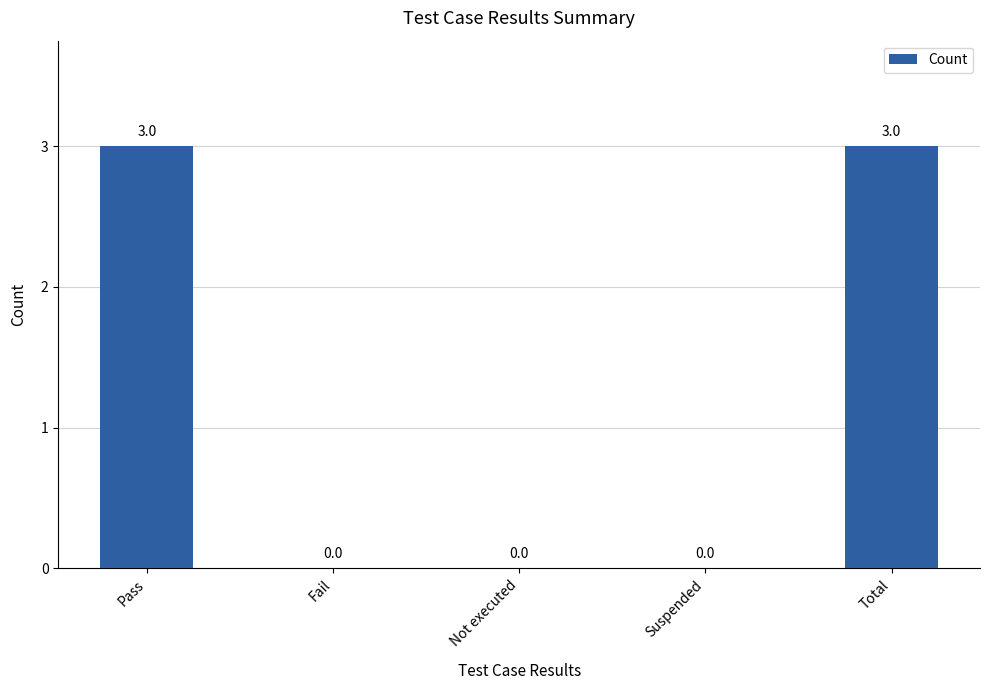

How many values are between 0 and 3?

5